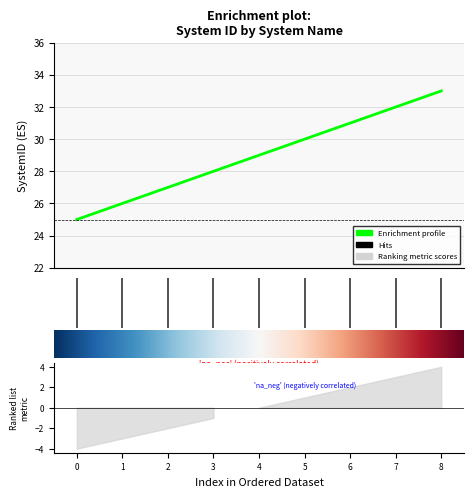

What is the minimum value shown in the chart?

25